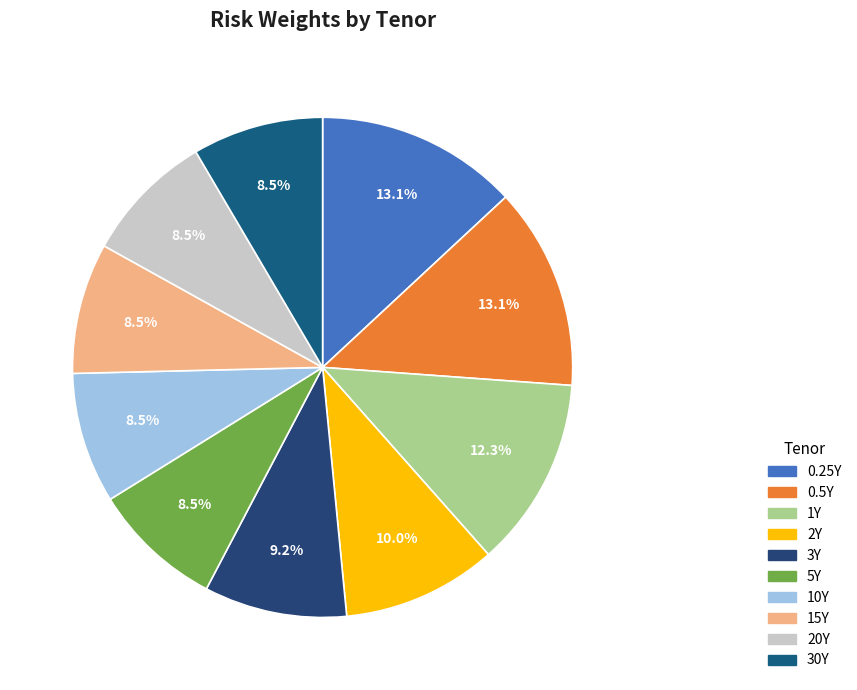

Which slice is the smallest?

5Y